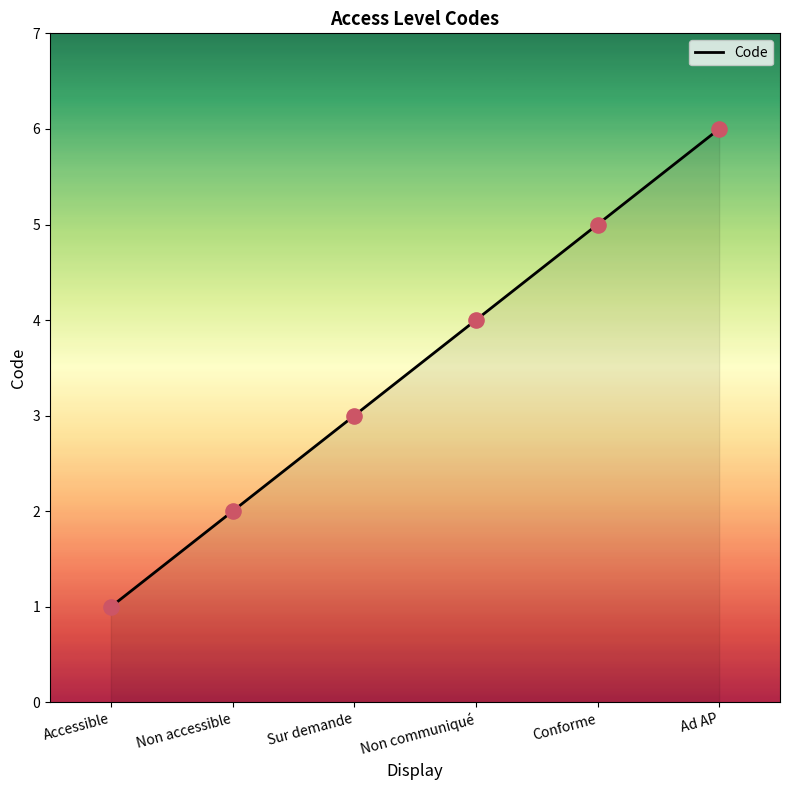

Which has a higher value, Non accessible or Conforme?

Conforme